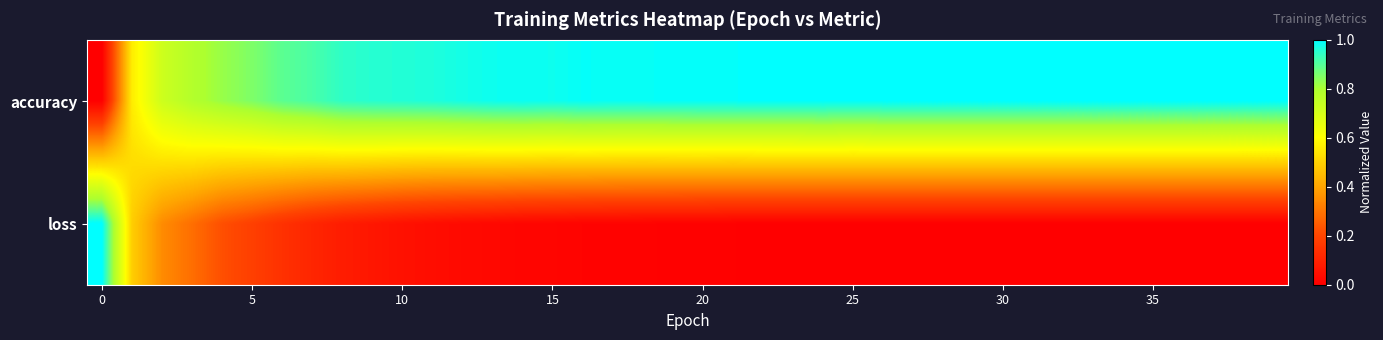

List the series in order of their overall mean, lowest first.

loss, accuracy